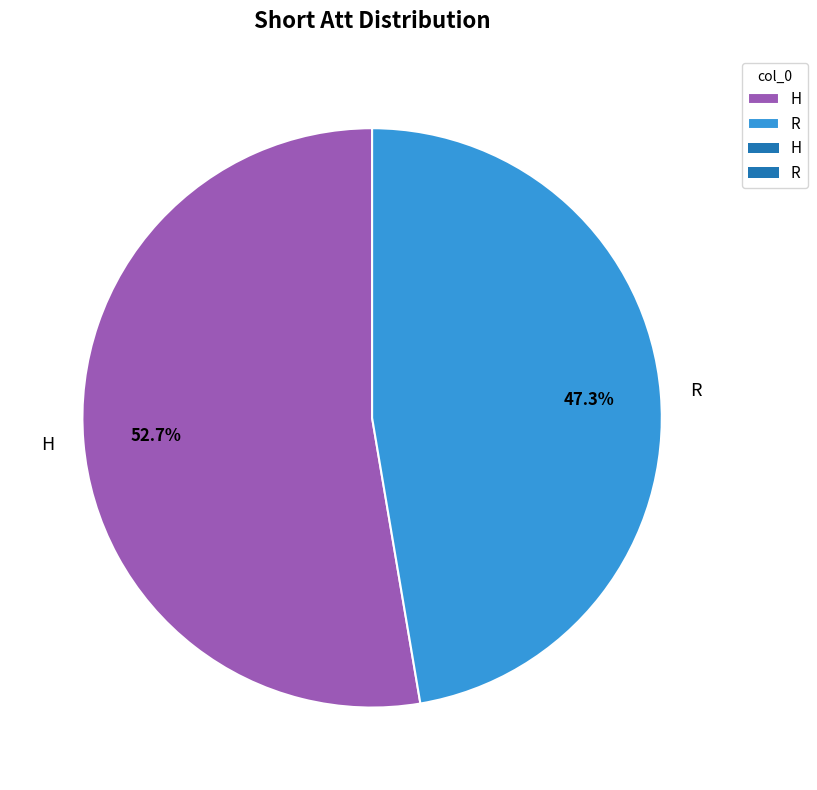

What percentage is NOT represented by R?

52.7%